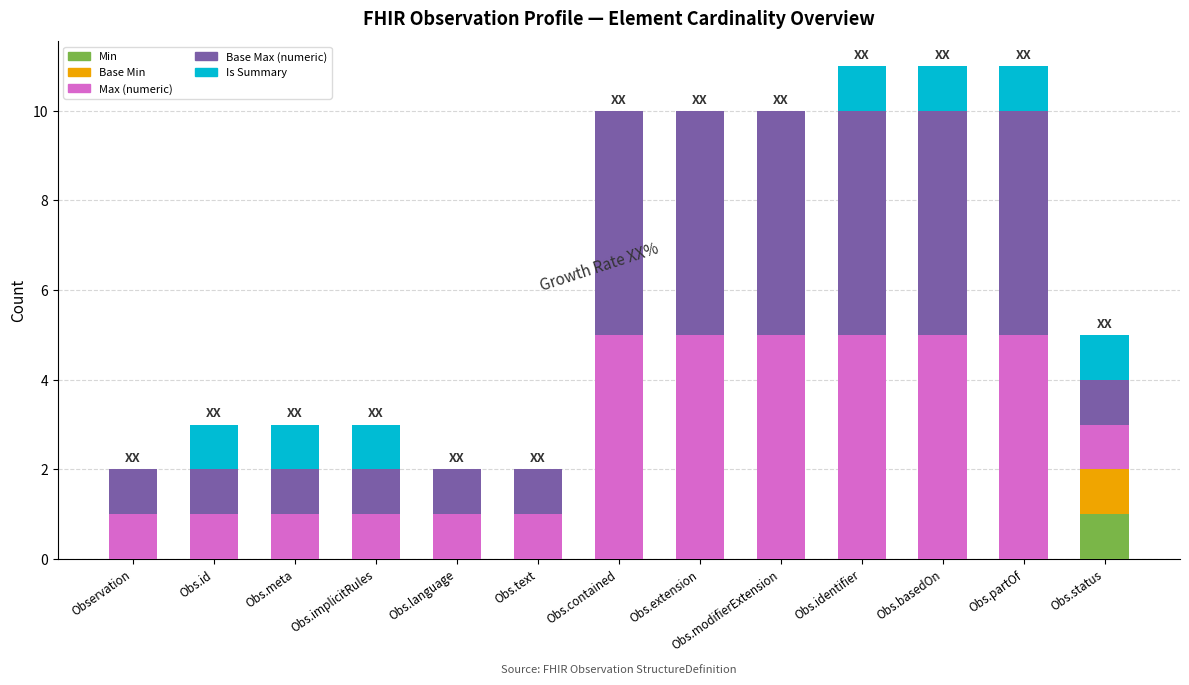

What is the total value across all series at Obs.contained?

10